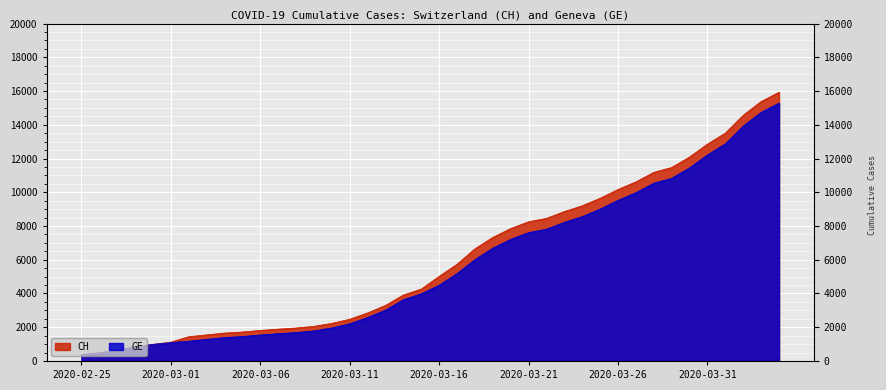

What position from the right is 2020-04-02?

3